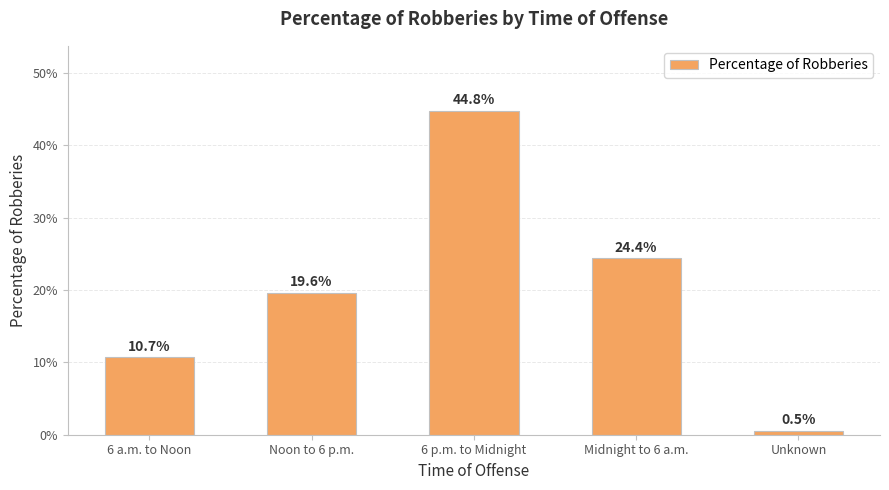

What position from the left is Noon to 6 p.m.?

2